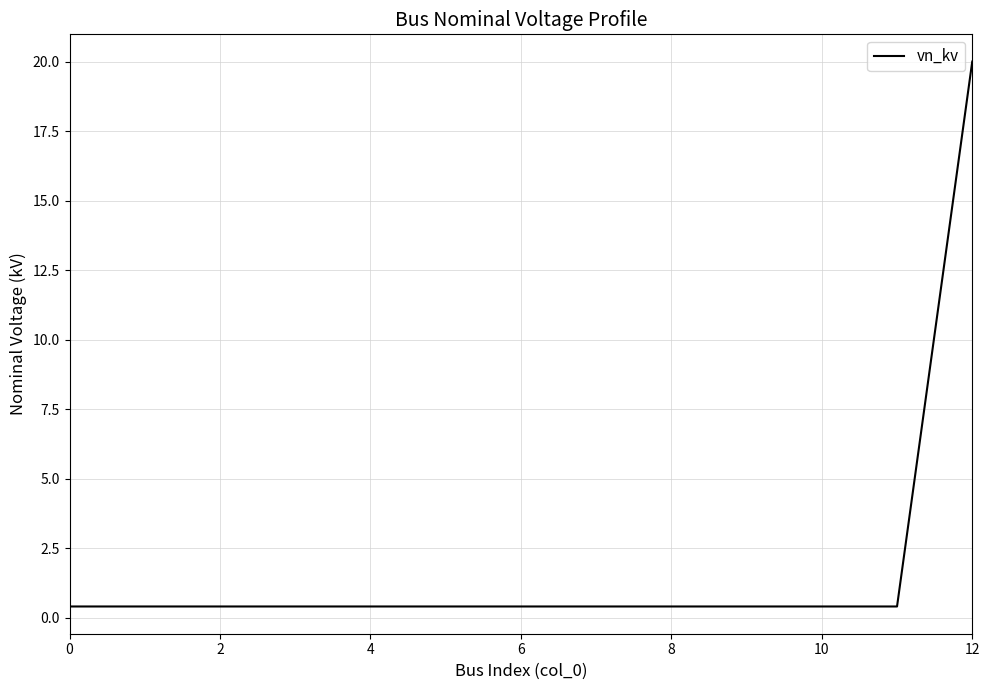

What is the maximum value shown in the chart?

20.0